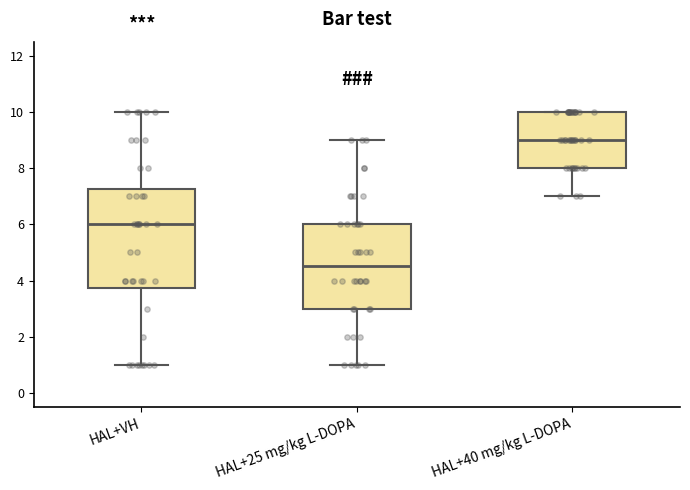

Reading left to right, read every box against the y-axis: the position of its median line, the range the box covers, and the ends of its whiskers. The values are not printed on the chart, so give them approximately, as read against the axis.

HAL+VH: median 6.0, box 3.8 to 7.2, whiskers 1.0 to 10.0
HAL+25 mg/kg L-DOPA: median 4.6, box 3.0 to 6.0, whiskers 1.0 to 9.0
HAL+40 mg/kg L-DOPA: median 9.0, box 8.0 to 10.0, whiskers 7.0 to 10.0